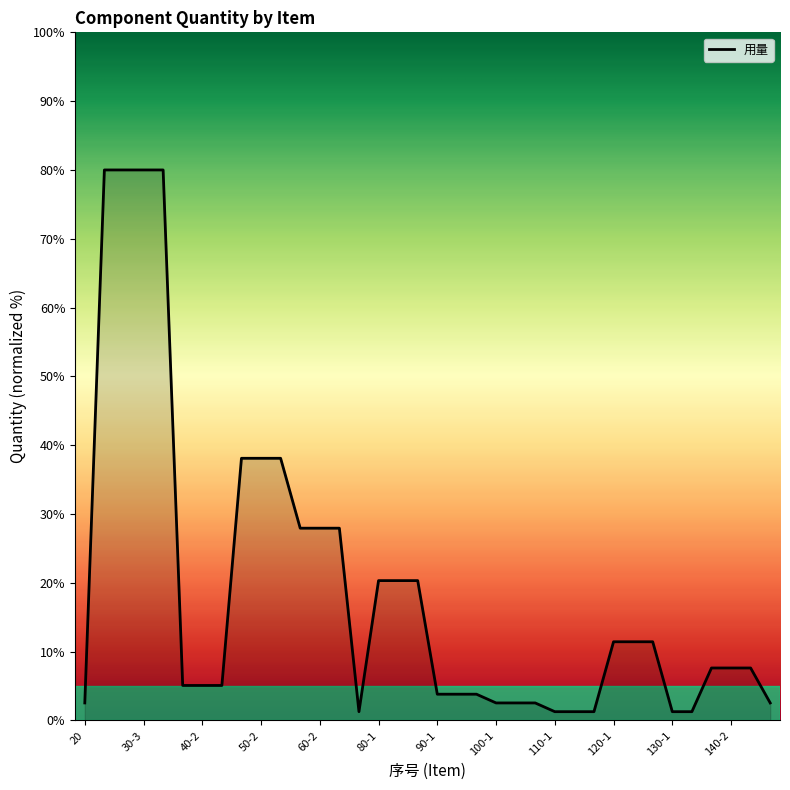

What is the greatest value displayed?

80.0